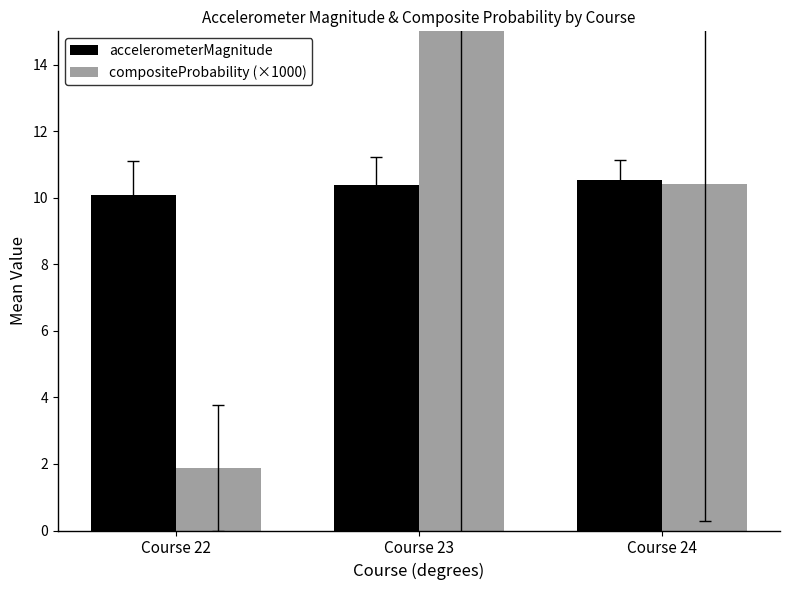

Count the number of categories in the chart.

3